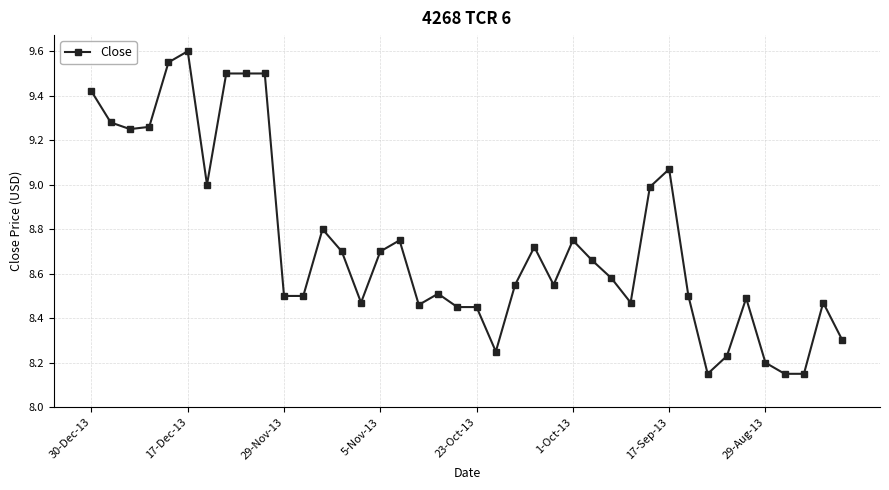

What is the difference between the second highest and second lowest values?

1.4